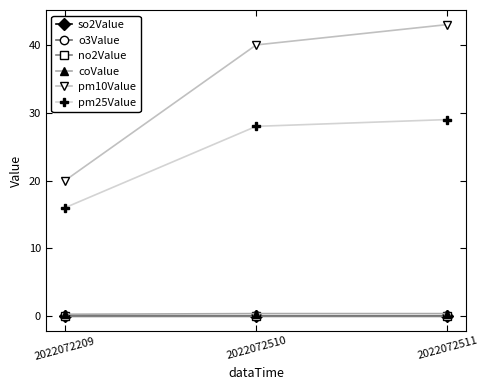

What is the value of the pm10Value point at the 3rd from the left?

43.0